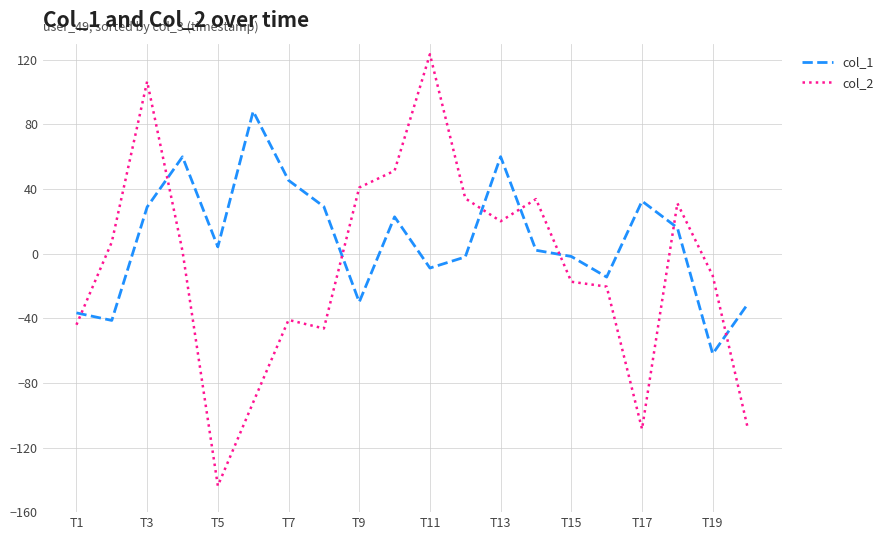

How many values in the col_2 series are below 1?

10